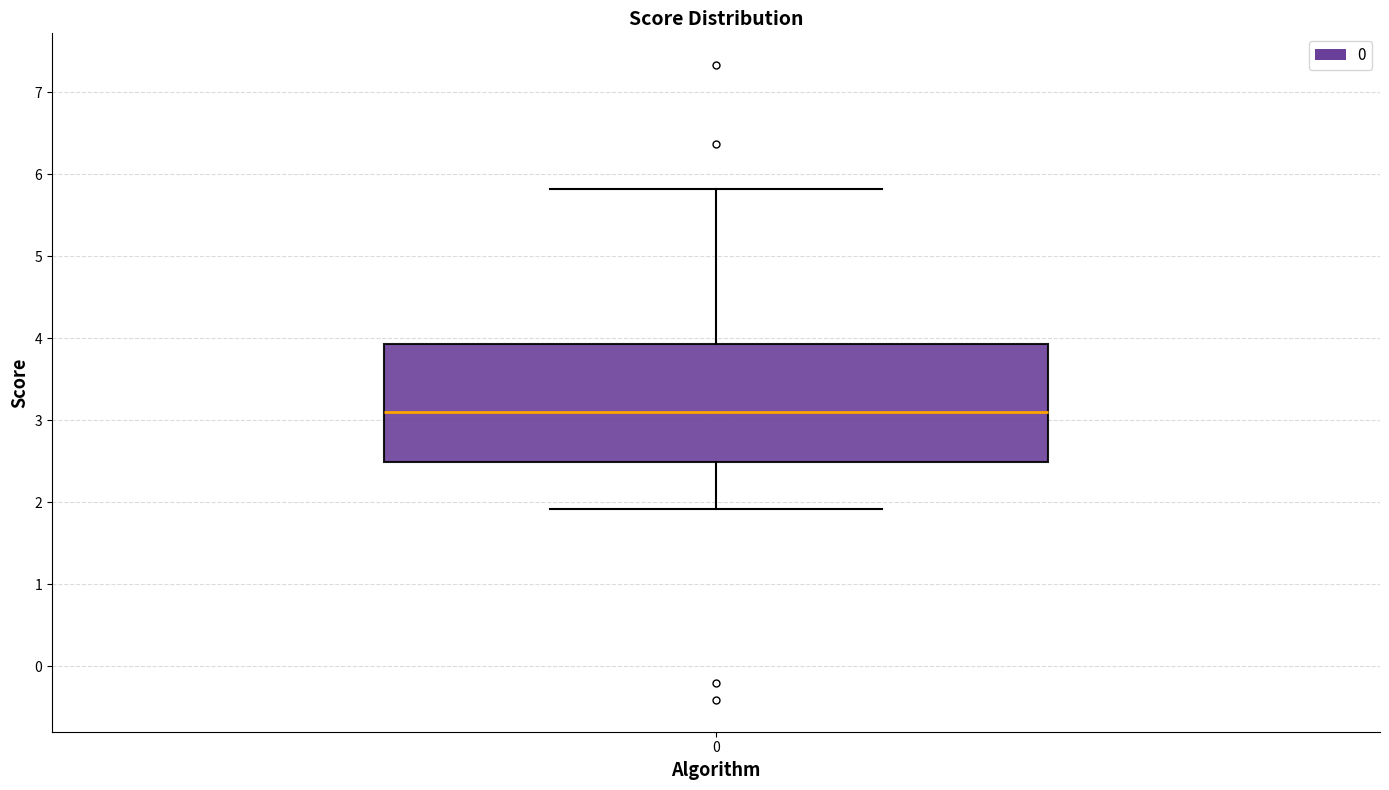

Transcribe this box plot: give where the median line is, the range the box spans, and where the two whiskers end, as read against the y-axis. The values are not printed on the chart, so give them approximately, as read against the axis.

median 3.1, box 2.5 to 3.9, whiskers 1.9 to 5.8